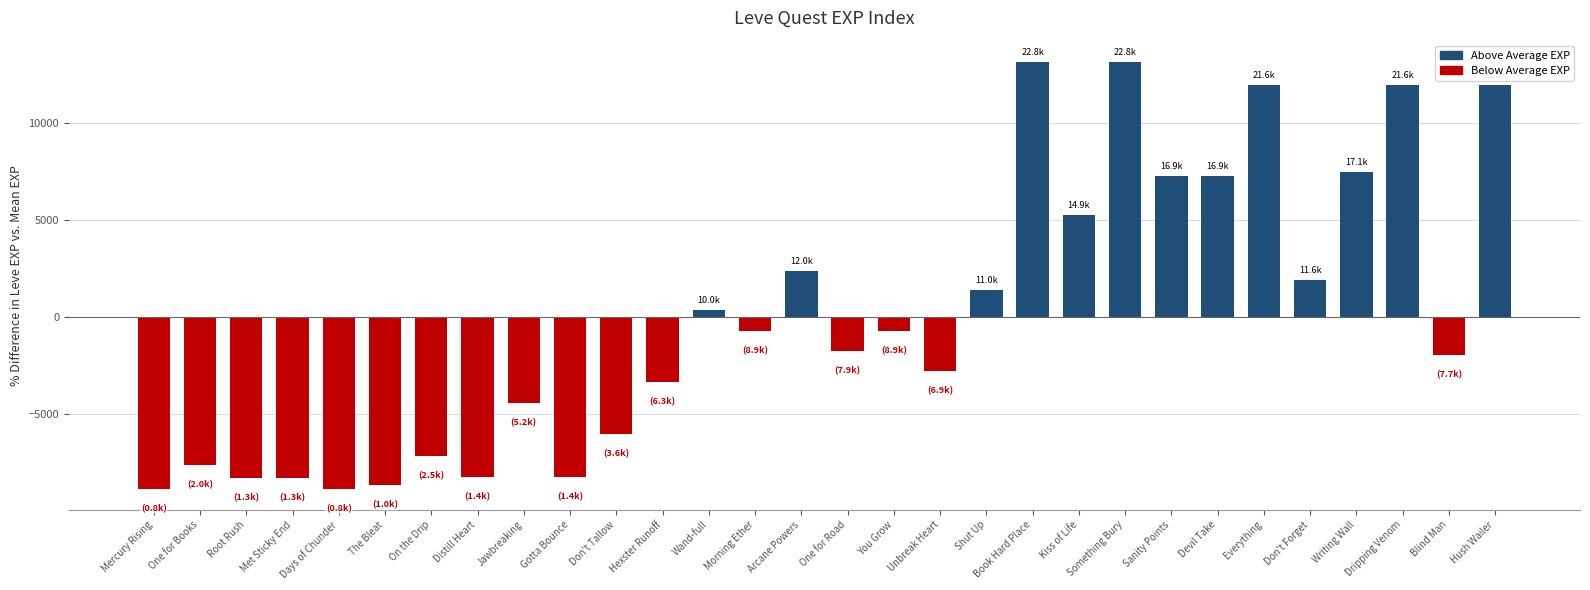

What is the label of the 16th bar from the right?

Arcane Powers